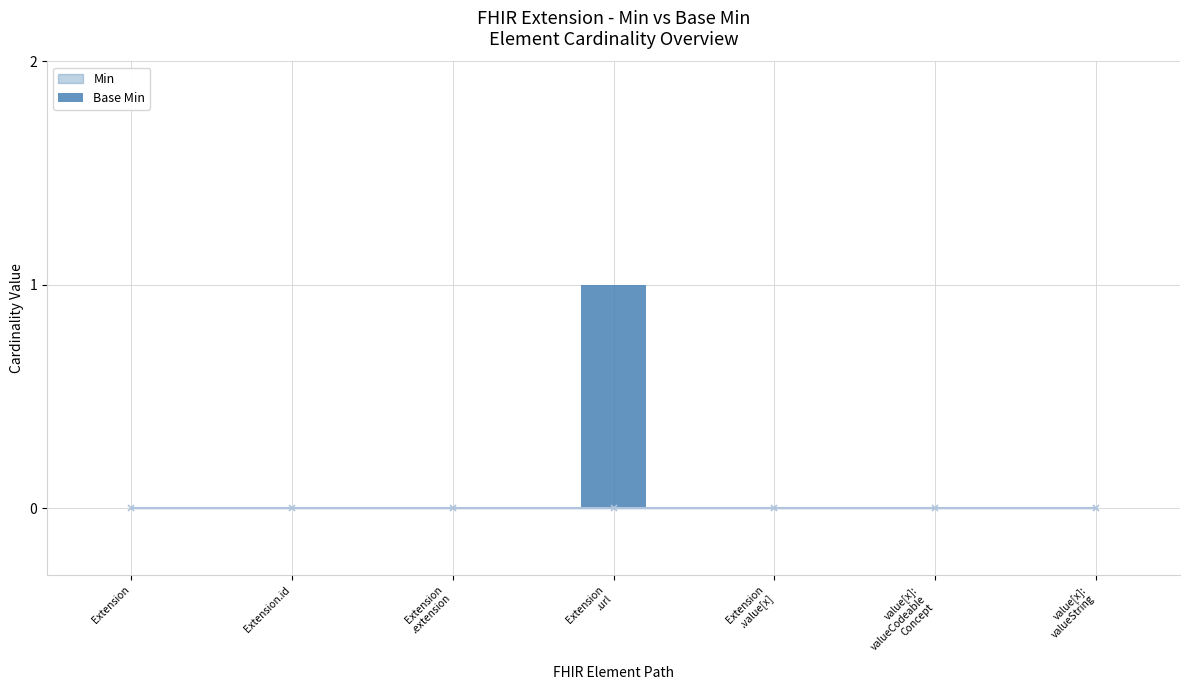

Count the values in the range 0 to 1.

7